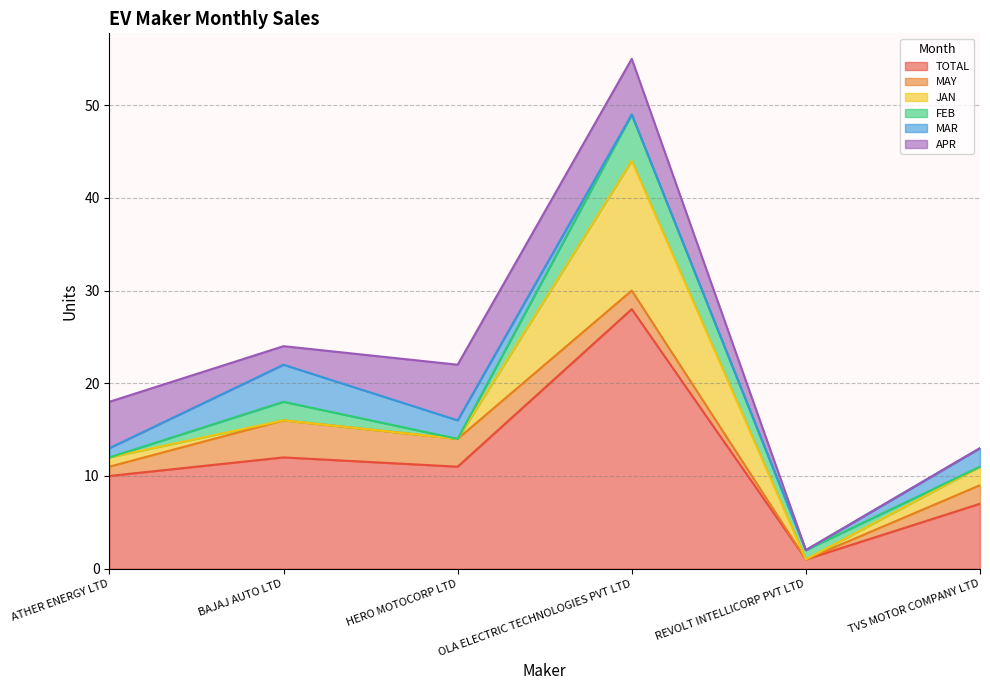

Is it true that APR equals -2 at REVOLT INTELLICORP PVT LTD?

False